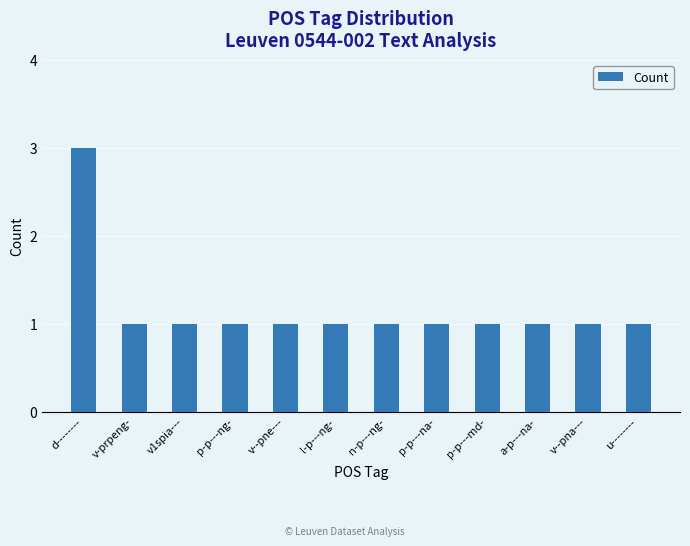

Approximately how many times larger is the value at p-p---na- compared to v--pne---?

1.0